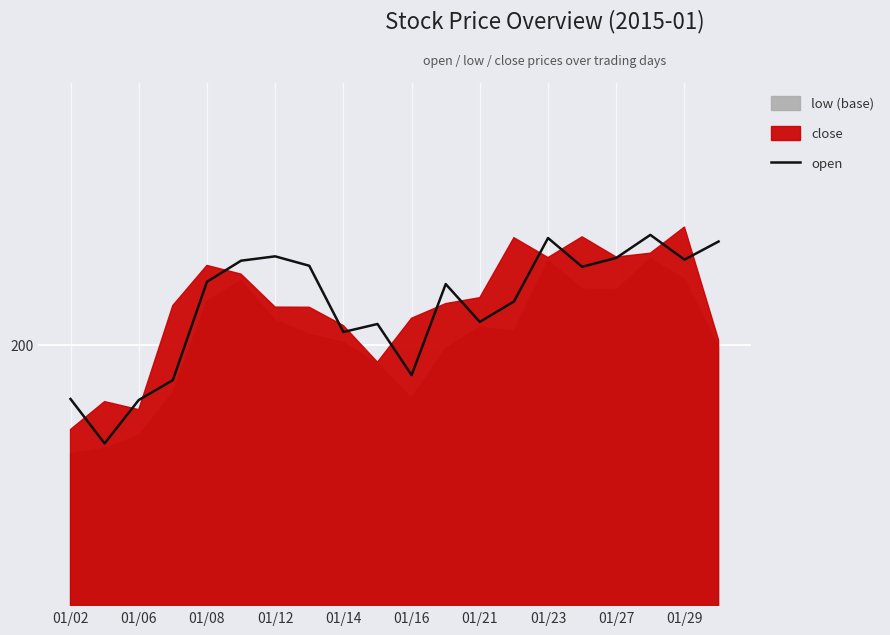

Reading right to left, transcribe all the data shown in this chart.

205.9	204.9	206.3	205.0	204.5	206.1	202.5	201.3	203.5	198.2	201.2	200.7	204.5	205.1	204.8	203.6	198.0	196.8	194.3	196.9